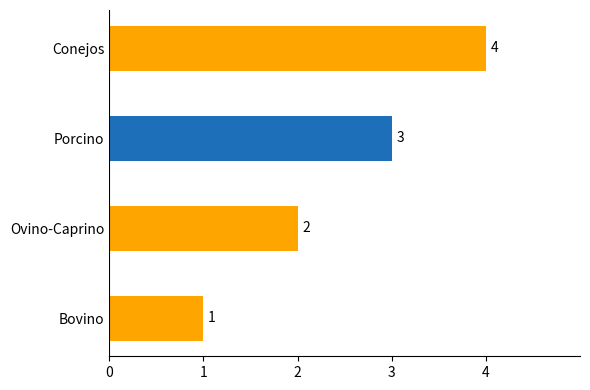

The chart shows a value of 0 at Bovino. True or false?

False